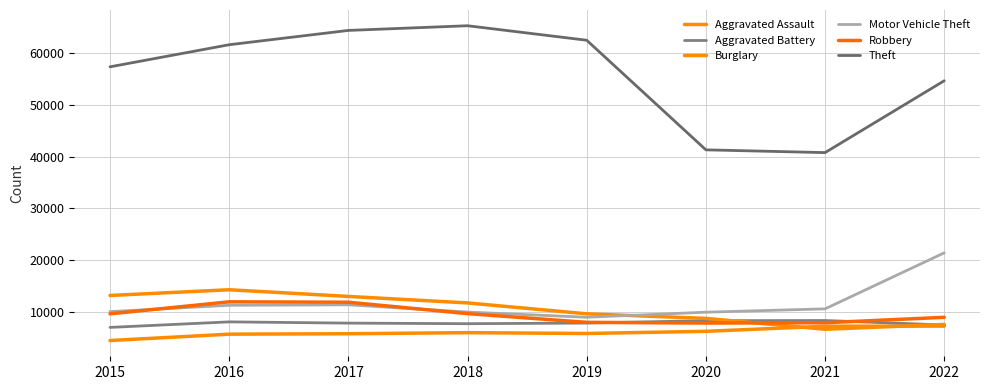

Count the number of data series in this chart.

6